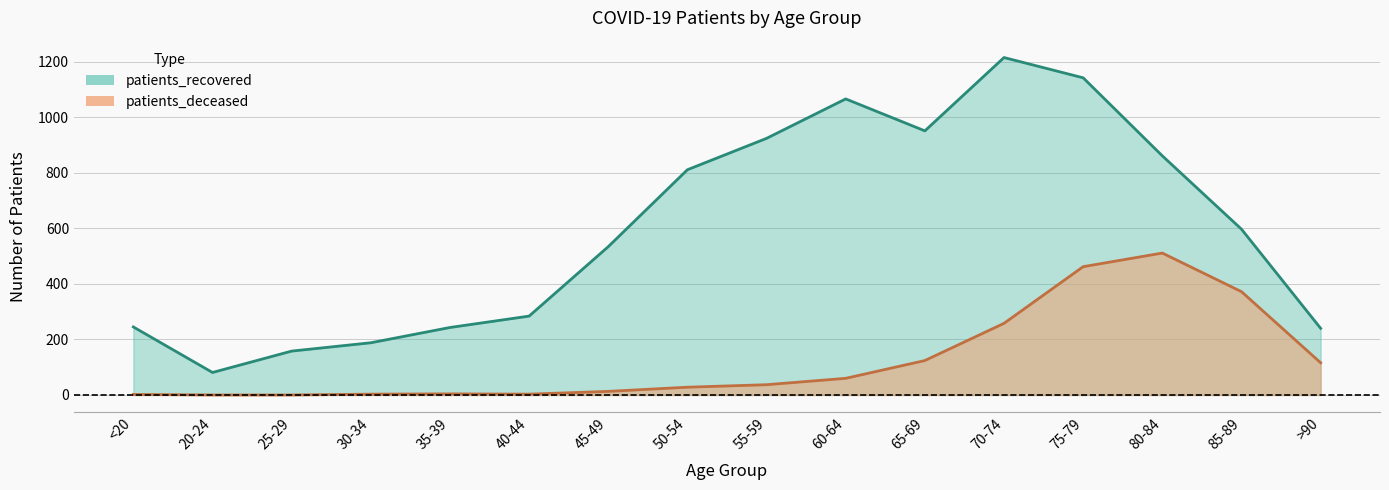

Which category has the highest value in the patients_recovered series?

70-74